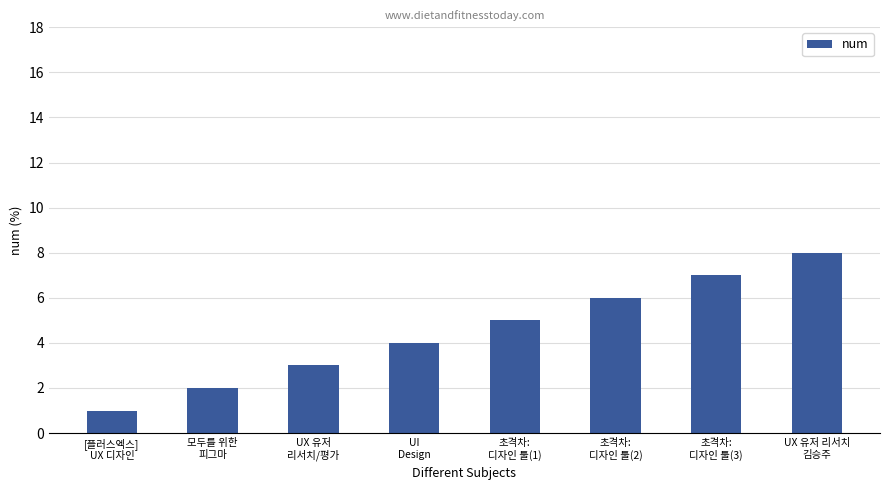

Does the chart contain stacked bars?

No